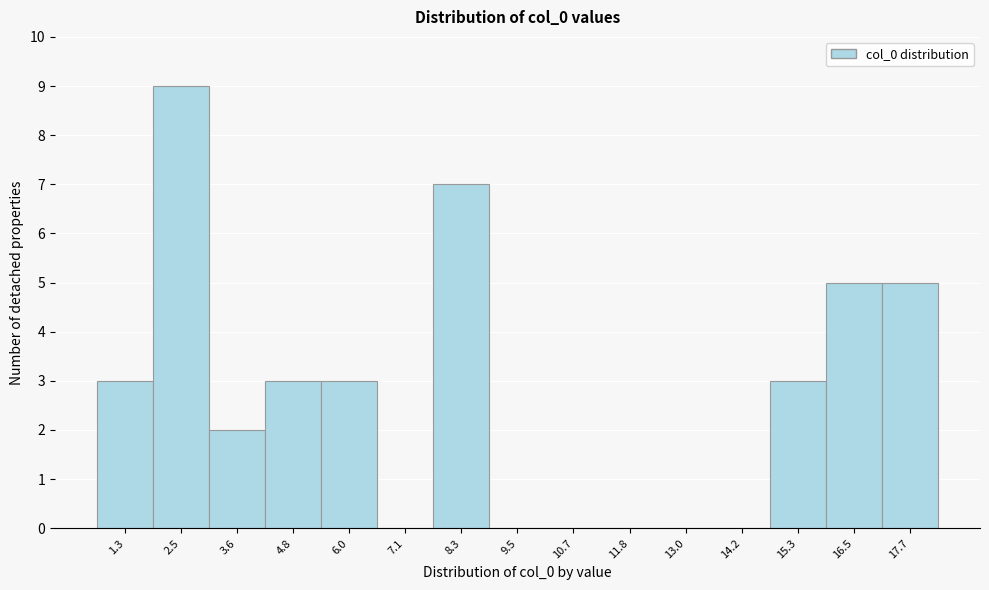

Reading left to right, extract all data points from this chart.

1.3=3	2.5=9	3.6=2	4.8=3	6.0=3	7.1=0	8.3=7	9.5=0	10.7=0	11.8=0	13.0=0	14.2=0	15.3=3	16.5=5	17.7=5